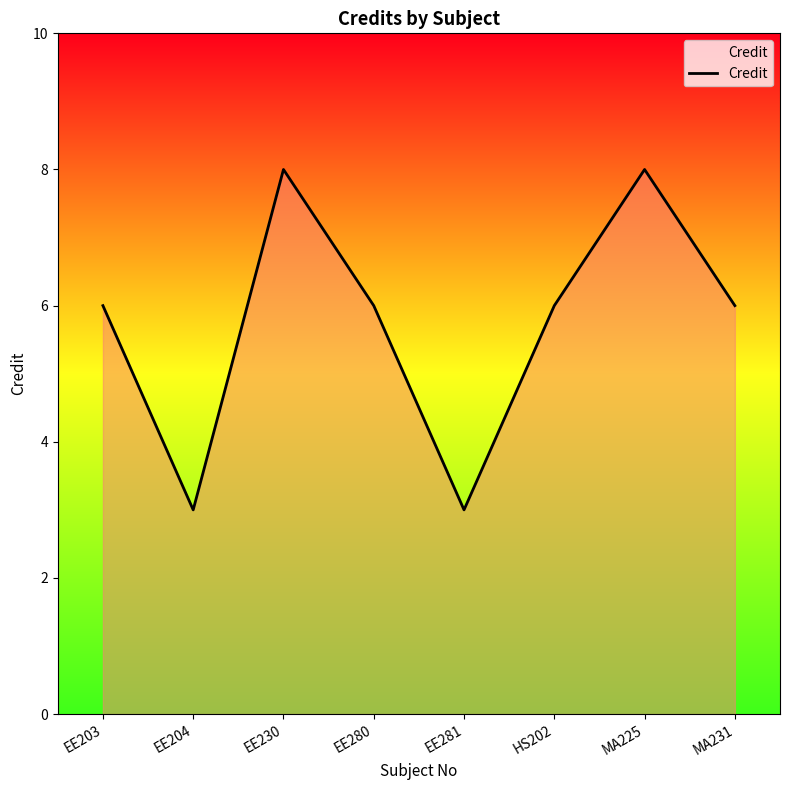

Is it true that the value at HS202 is 6?

True